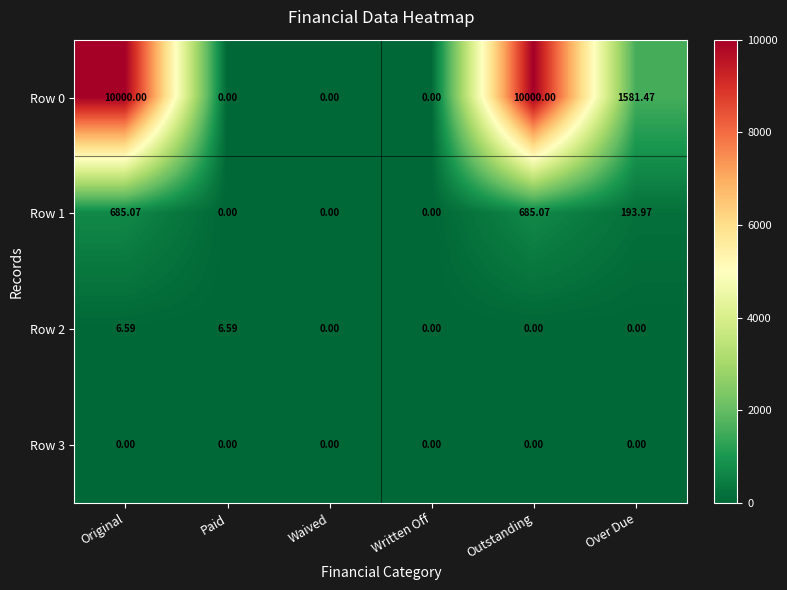

What is the difference between the highest and lowest values at Original?

10000.0